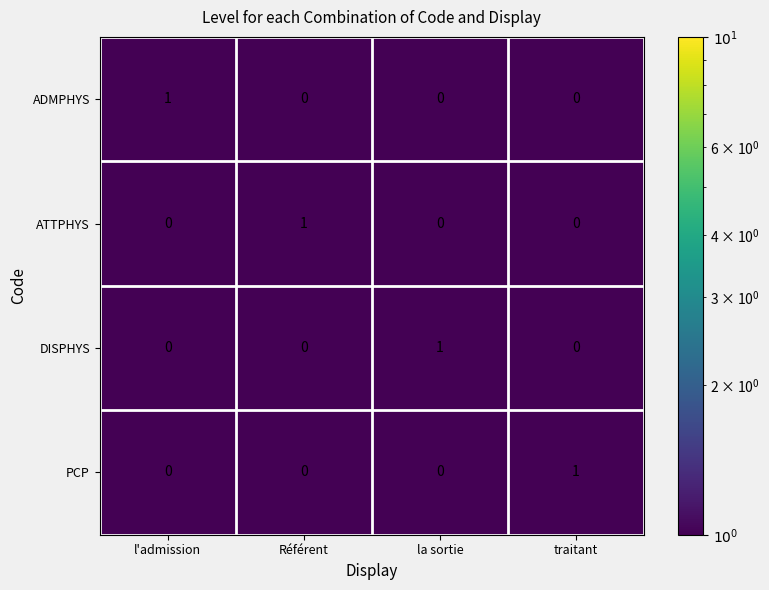

What is the spread (max minus min) of values at Référent?

1